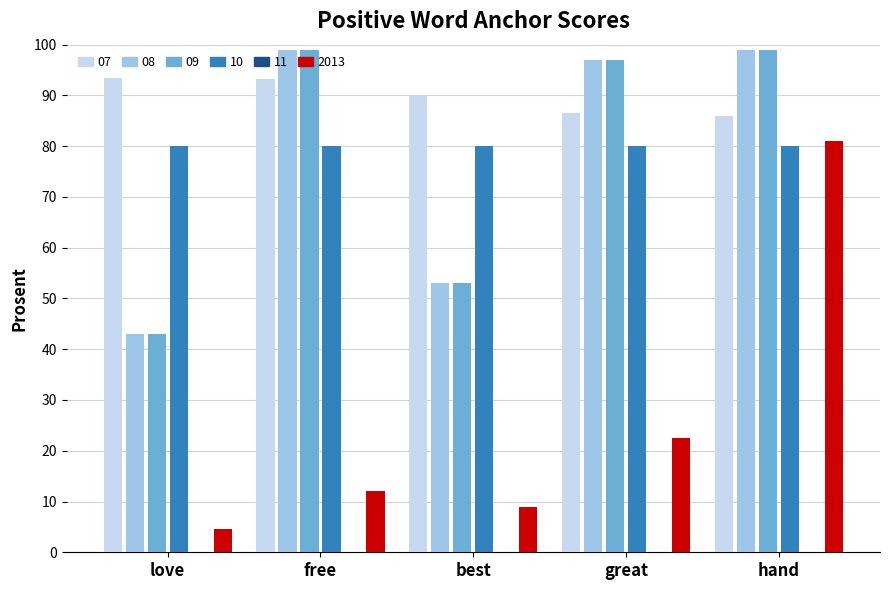

The value of Series A at great is 86.6. True or false?

True